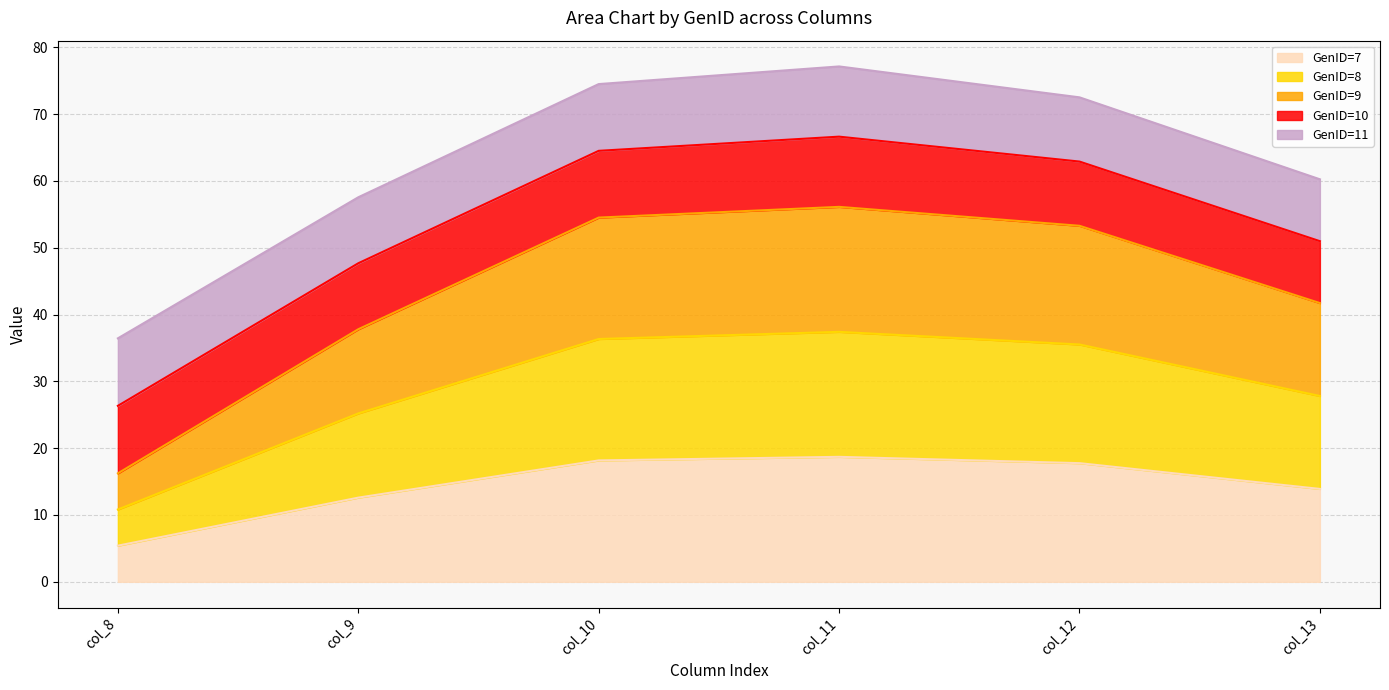

List the labels in order of GenID=7 value, smallest first.

col_8, col_9, col_13, col_12, col_10, col_11